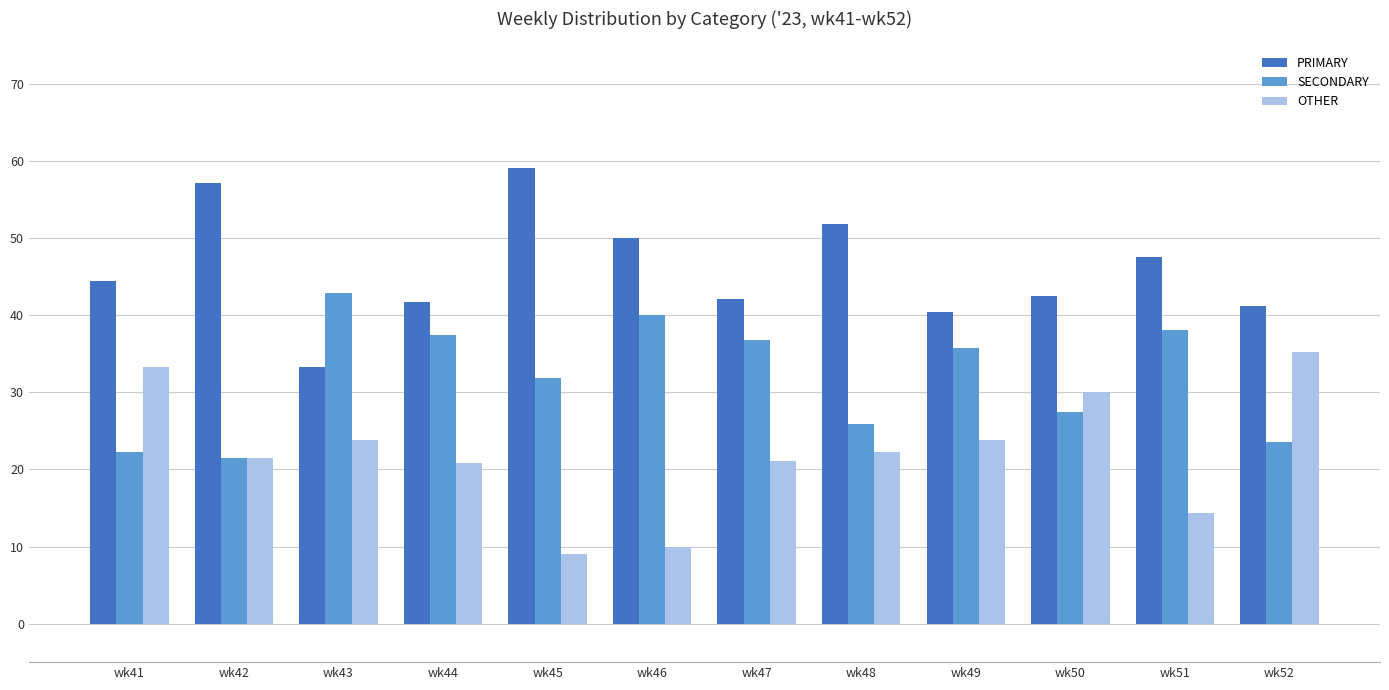

What is the greatest value displayed?

59.1